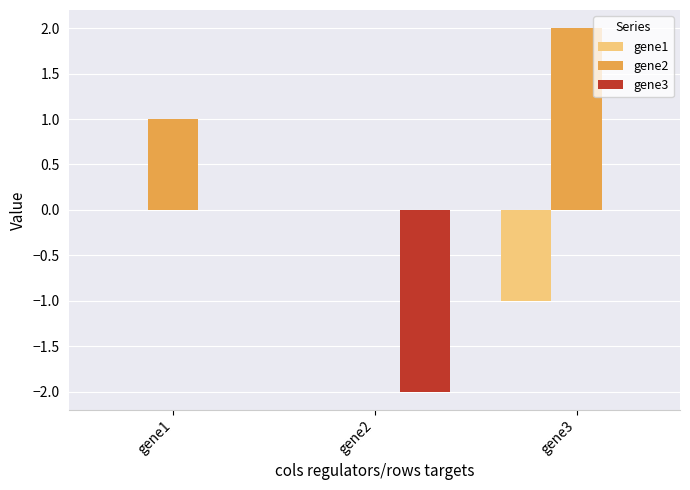

Reading left to right, list all the values displayed in this chart.

gene1: gene1=0.0	gene2=0.0	gene3=-1.0
gene2: gene1=1.0	gene2=0.0	gene3=2.0
gene3: gene1=0.0	gene2=-2.0	gene3=0.0